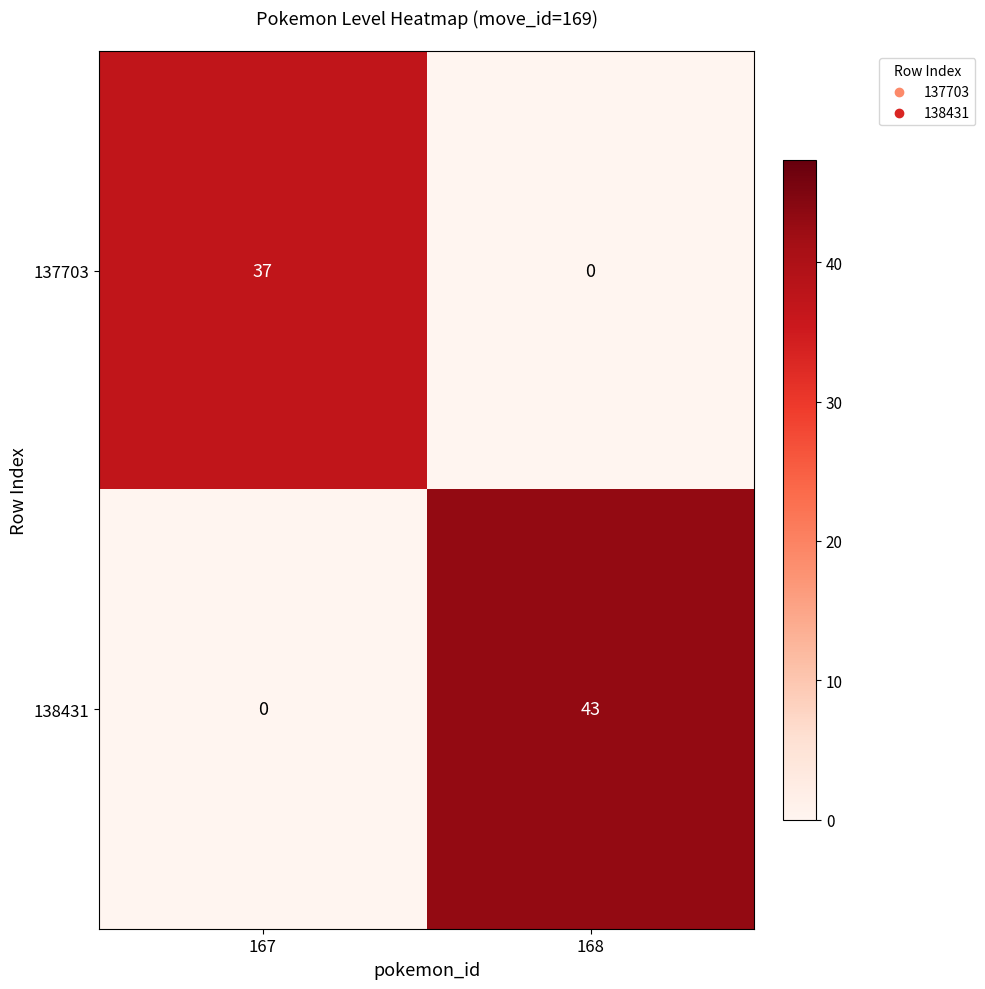

How many values in 137703 are above zero?

1